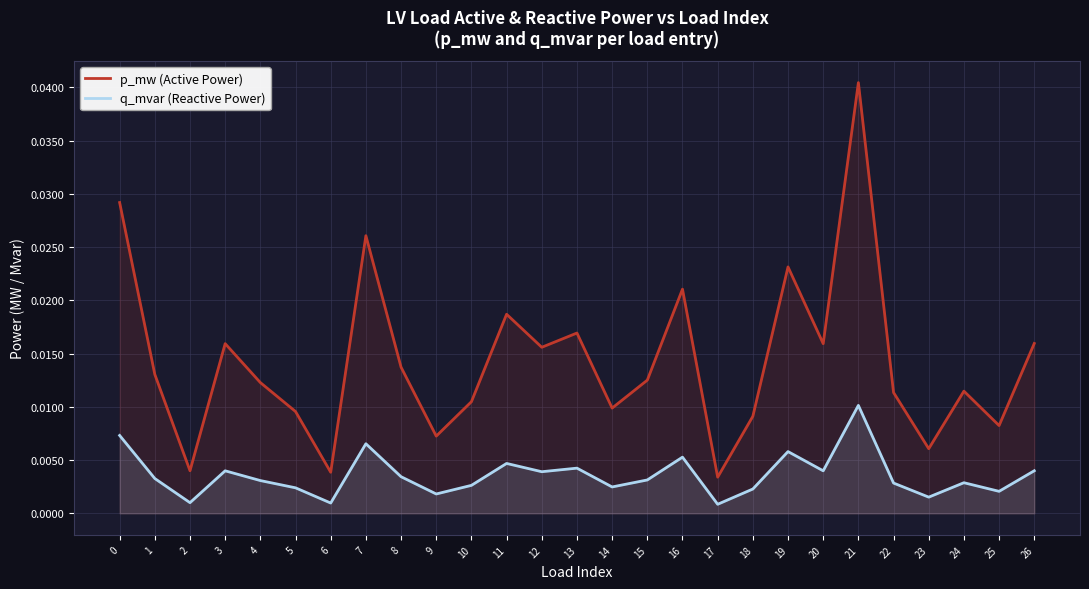

What is the sum of all q_mvar (Reactive Power) values?

0.1